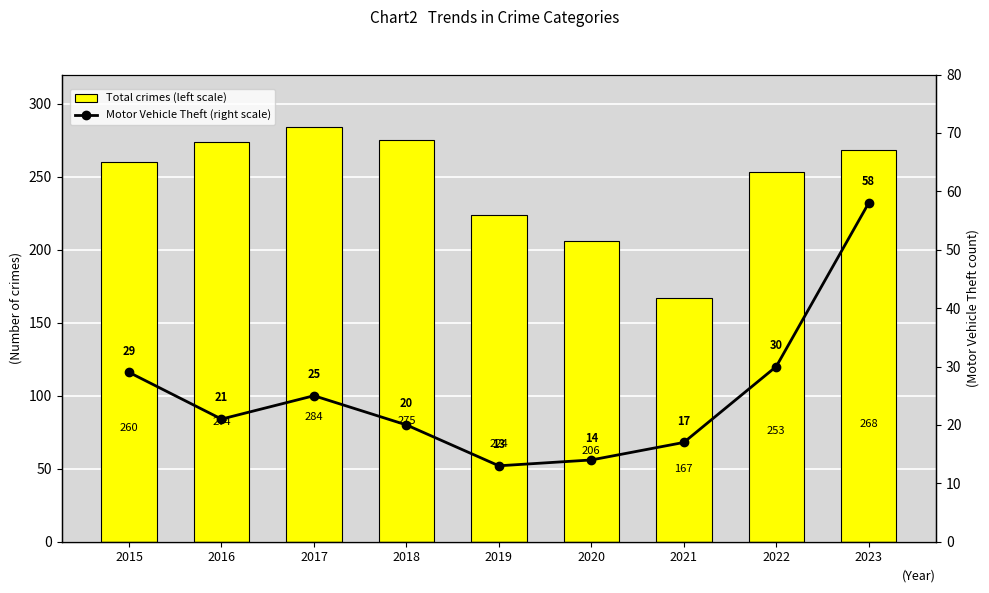

Which has a higher value, 2019 or 2023?

2023